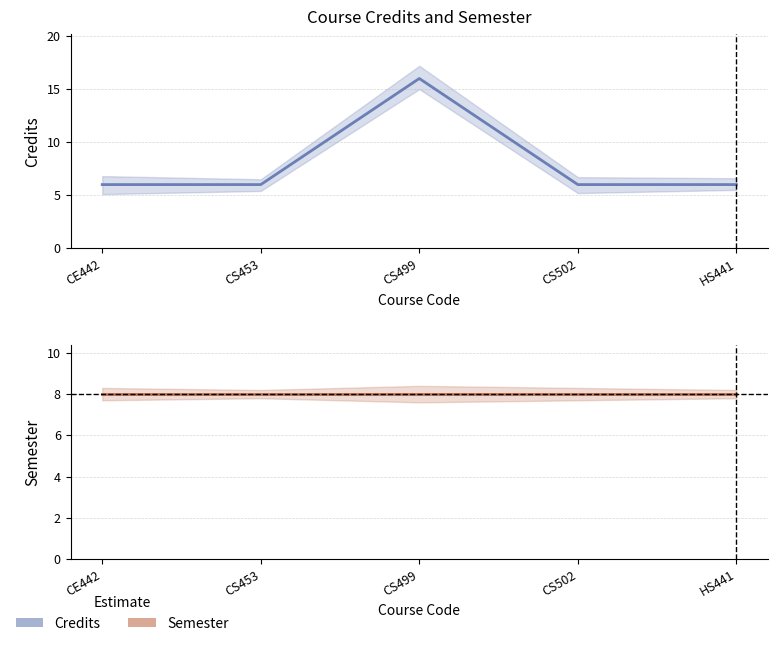

Rank the series by their maximum value, from highest to lowest.

Credits (col_5), Semester (col_2)